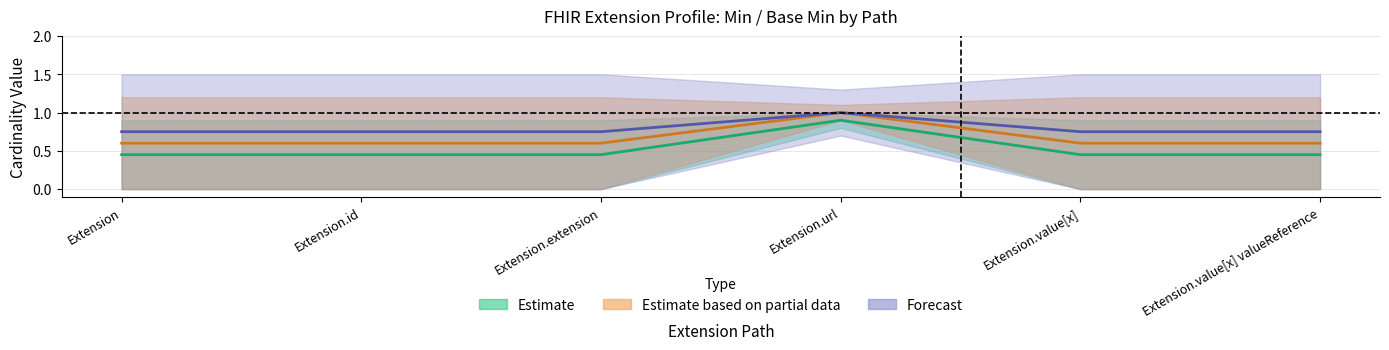

At which label is Min closest to 0?

Extension